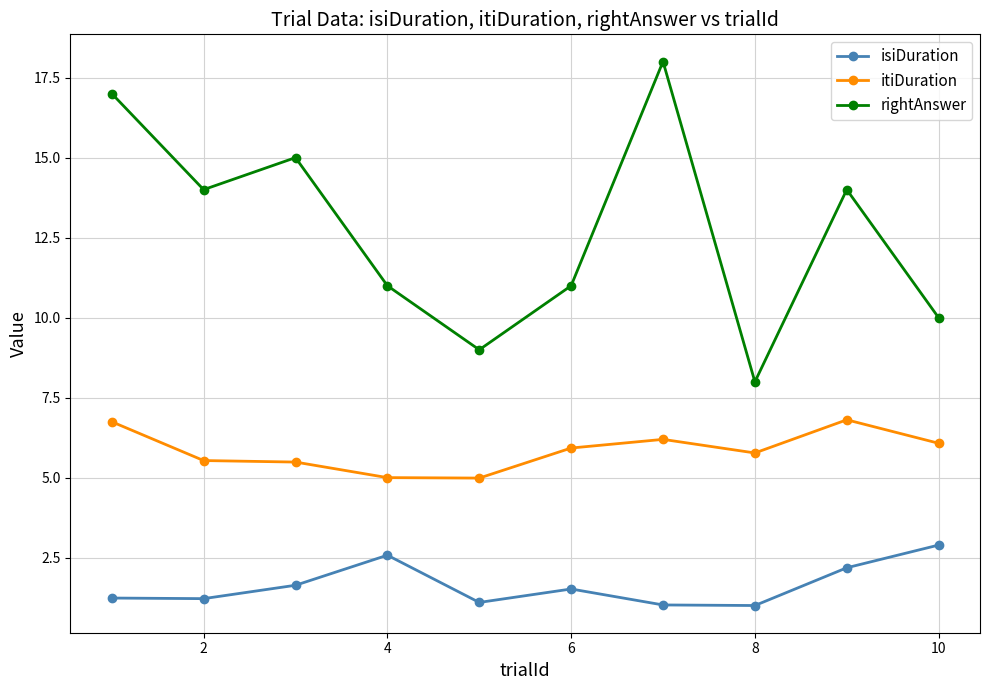

What is the value of the rightAnswer point at the 4th from the left?

11.0